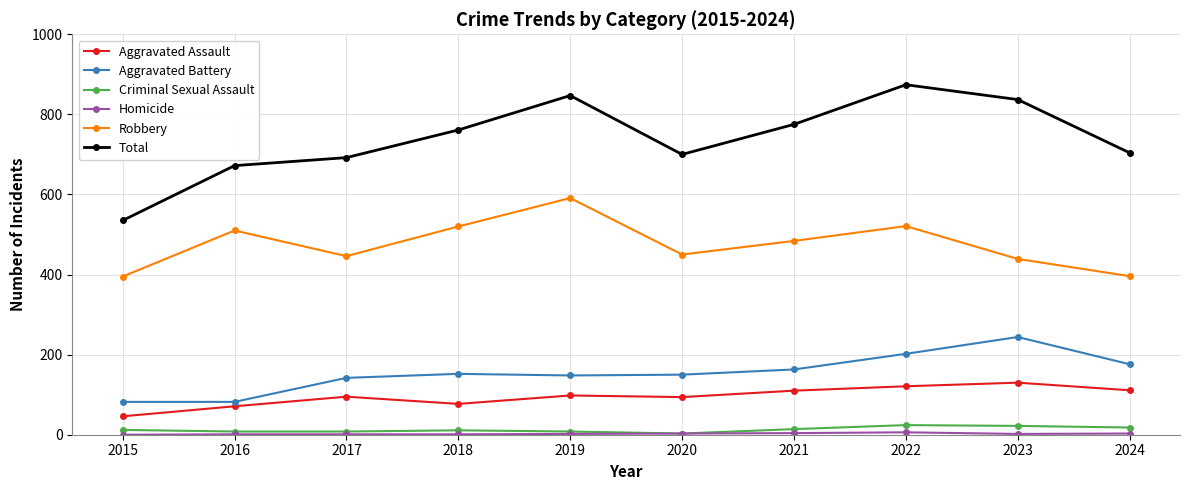

True or false: Aggravated Assault and Aggravated Battery intersect in this chart.

False